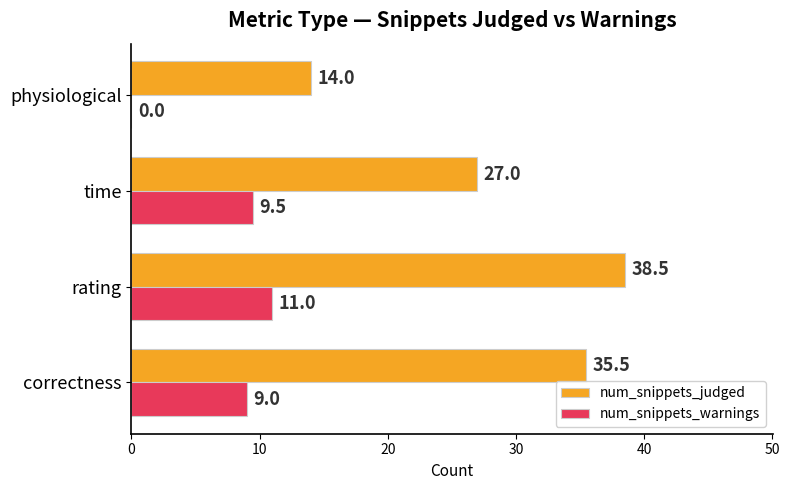

The num_snippets_judged series shows 50.5 at correctness. True or false?

False